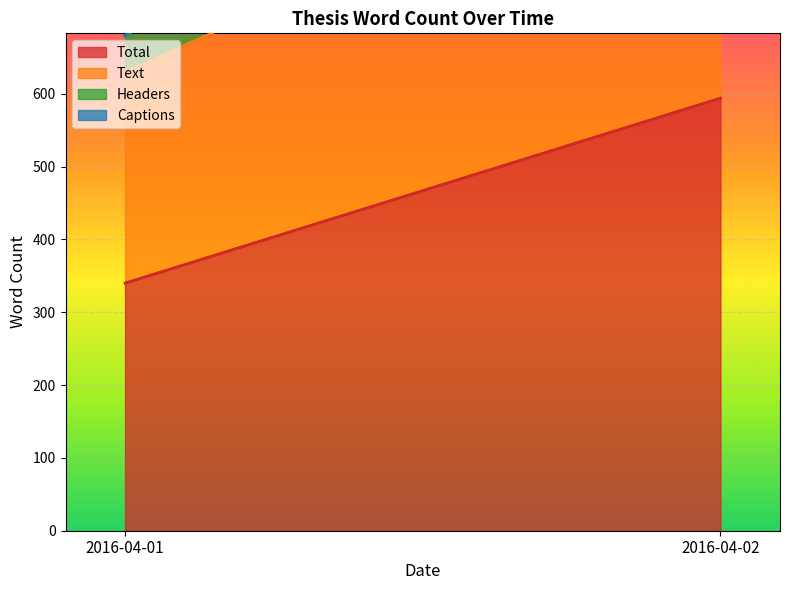

What is the difference between the Headers values at 2016-04-02 and 2016-04-01?

78